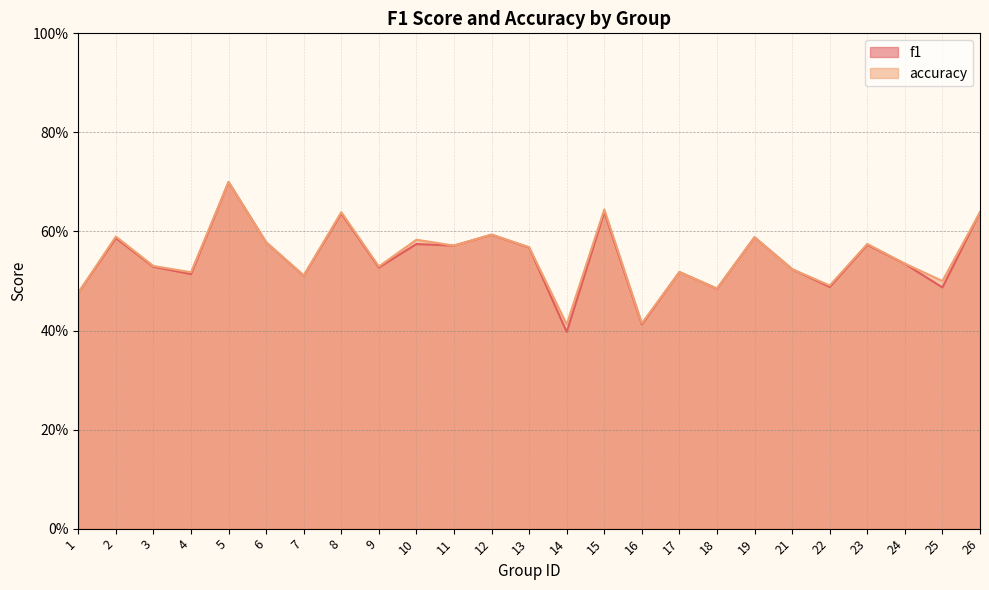

What is the value of the f1 point at the 14th from the left?

0.4